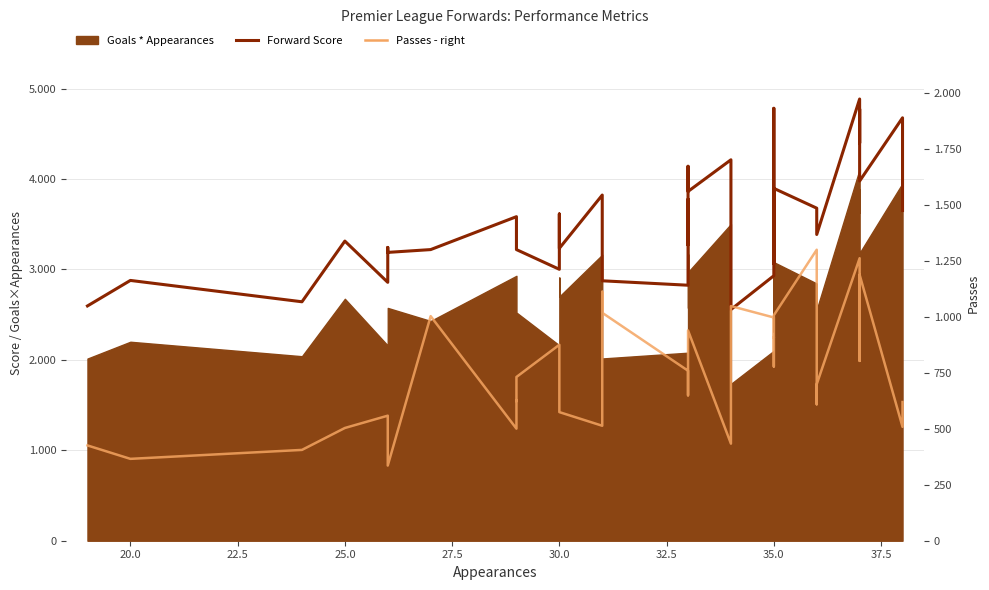

True or false: Passes - right and Forward Score intersect in this chart.

False